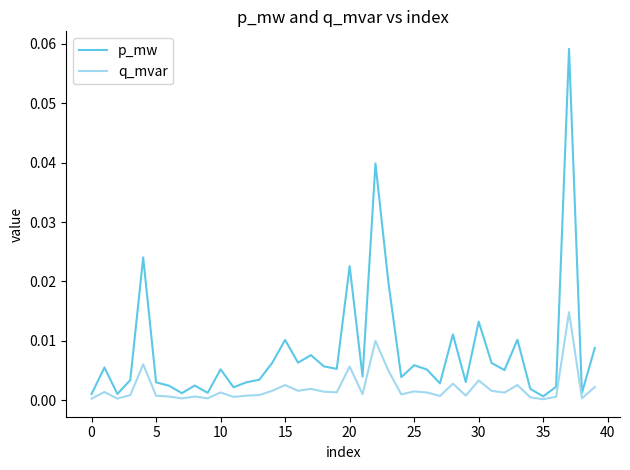

Which series has the largest total across all categories?

p_mw